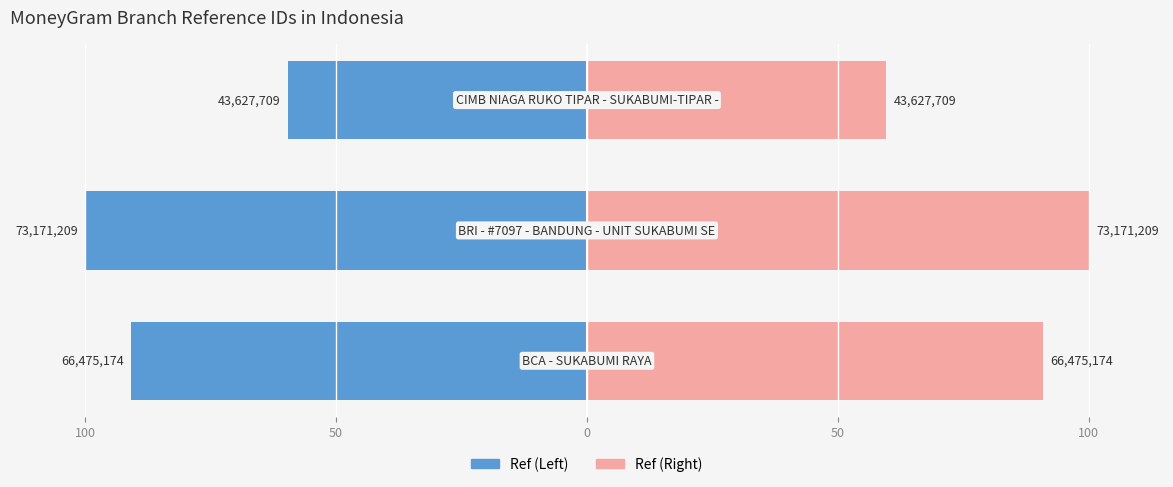

Reading left to right, what are all the values shown in this chart?

Ref (Left): 100=-90.8	50=-100.0	0=-59.6
Ref (Right): 100=90.8	50=100.0	0=59.6